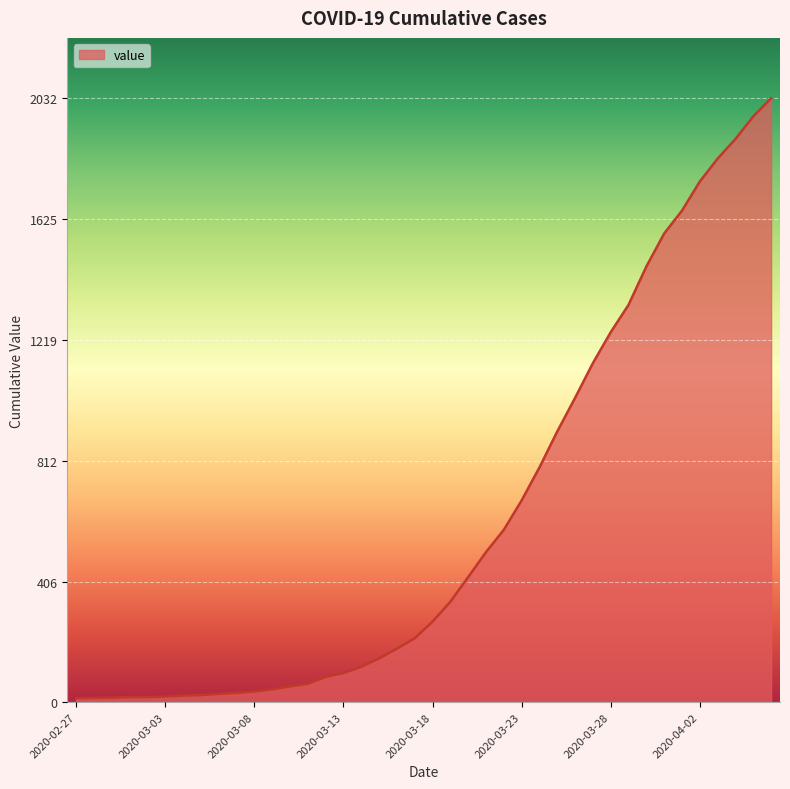

What is the maximum value shown in the chart?

2032